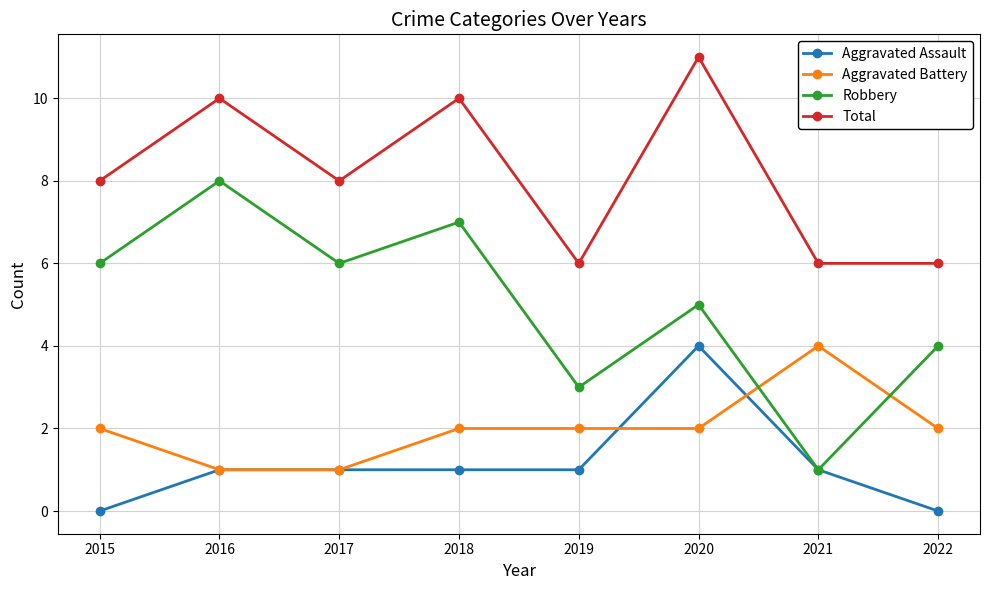

How many categories are shown in the chart?

8